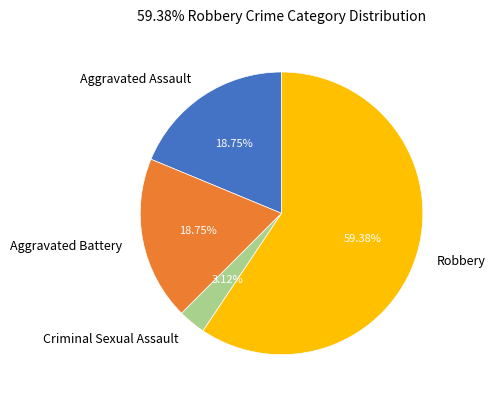

Count the number of slices in the pie.

4